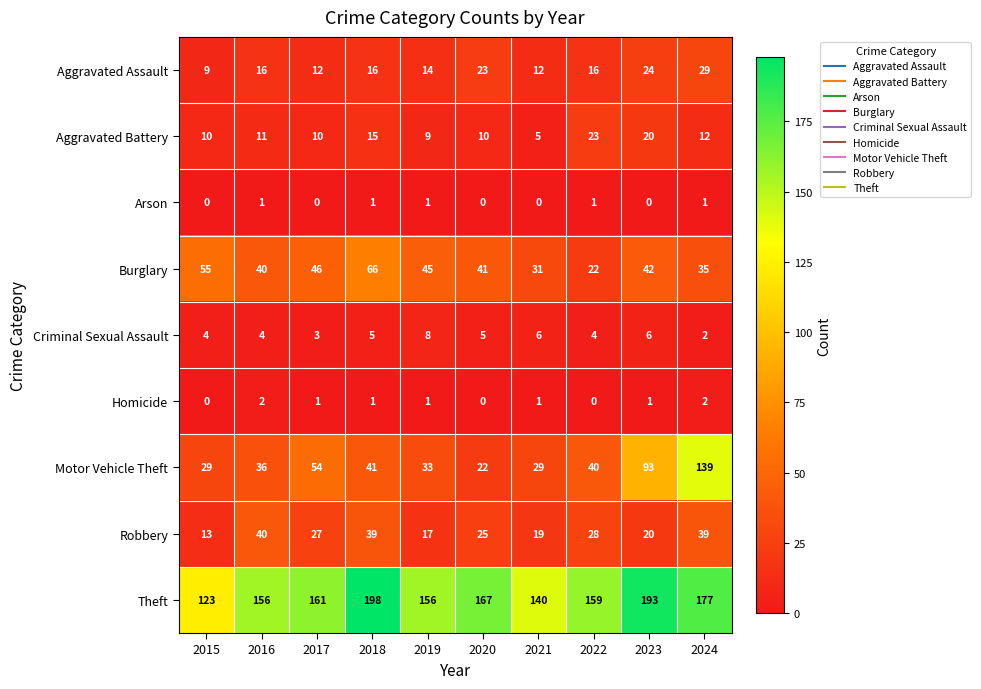

Where does the Robbery series first go above 27?

2016